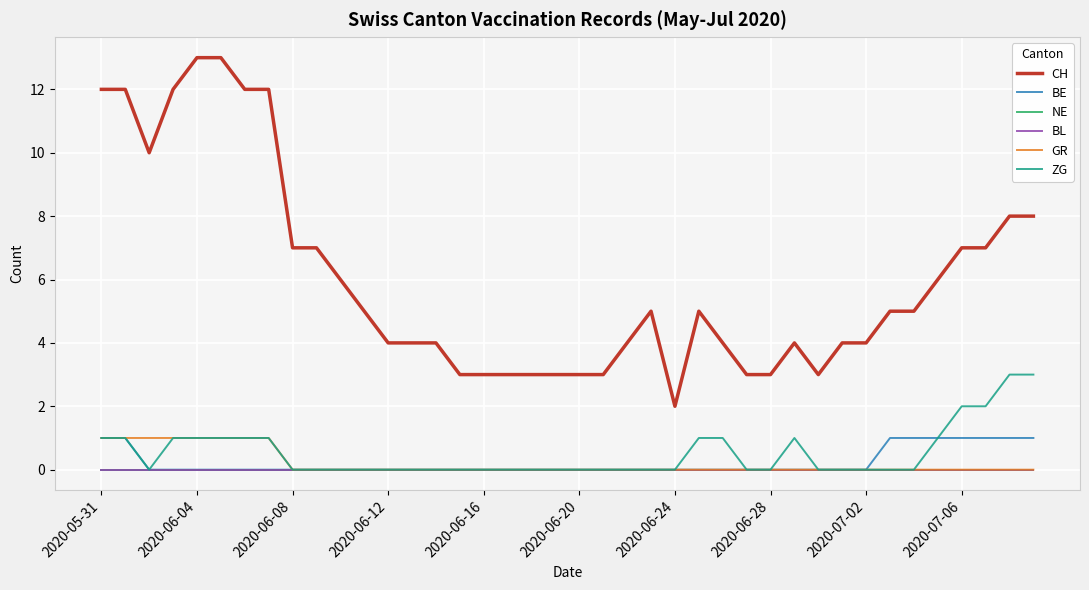

True or false: BL and NE cross at least once.

False